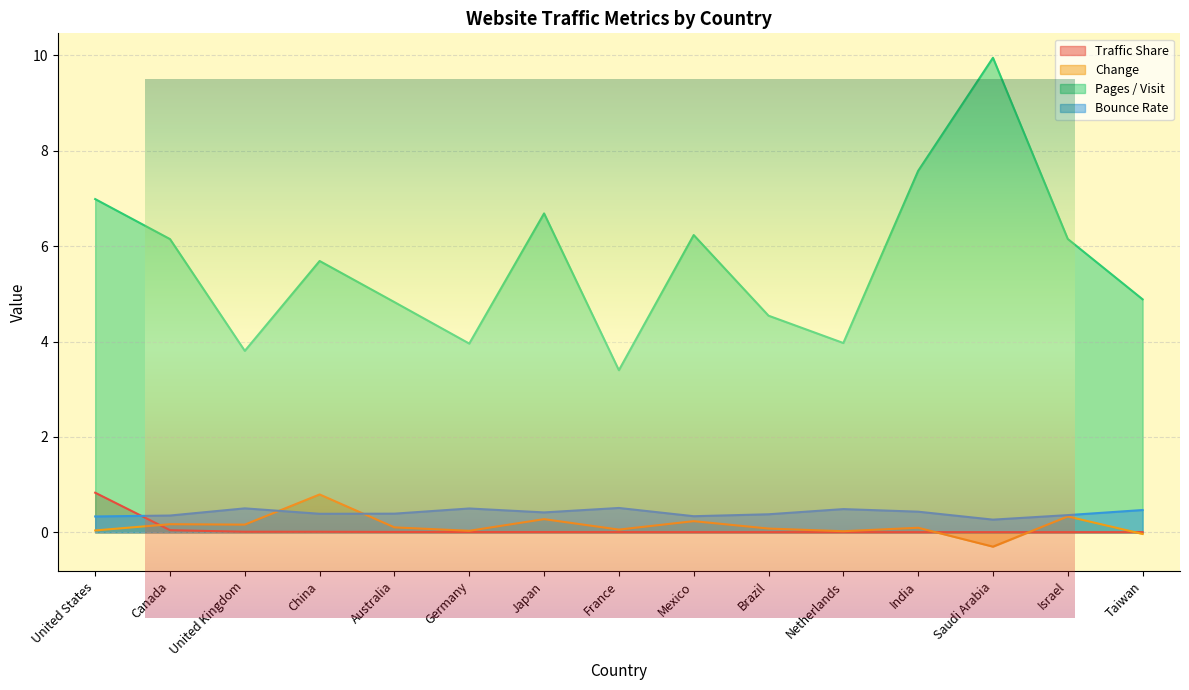

What position from the left is Taiwan?

15